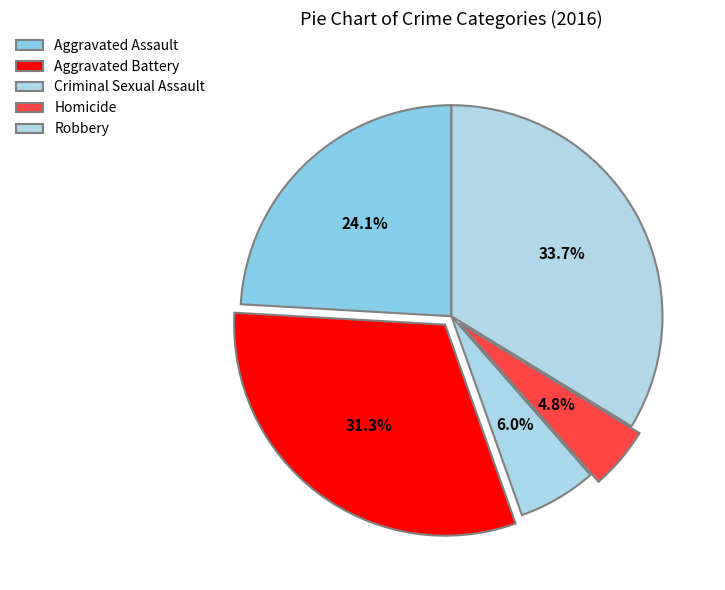

How many slices are in this pie chart?

5